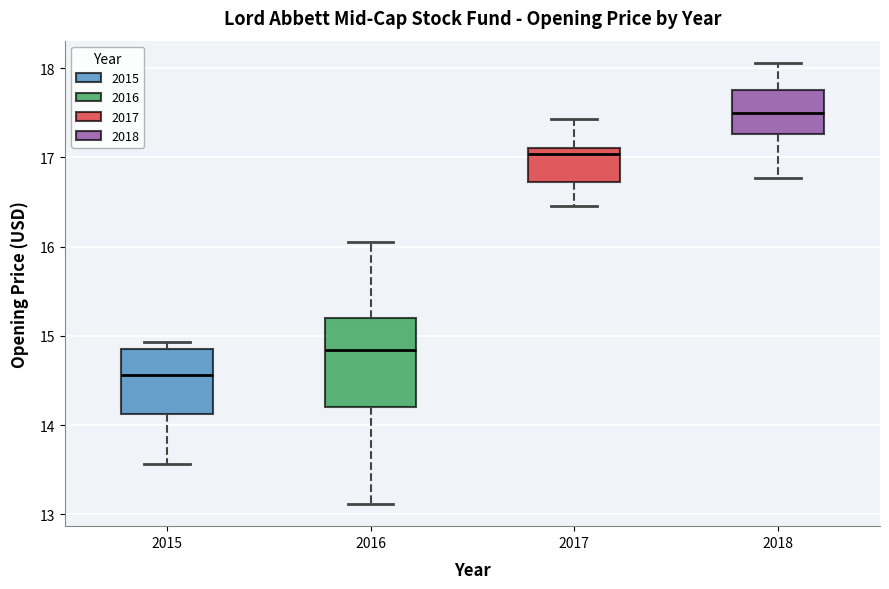

Which box is the tallest, from its lower edge to its upper edge?

2016